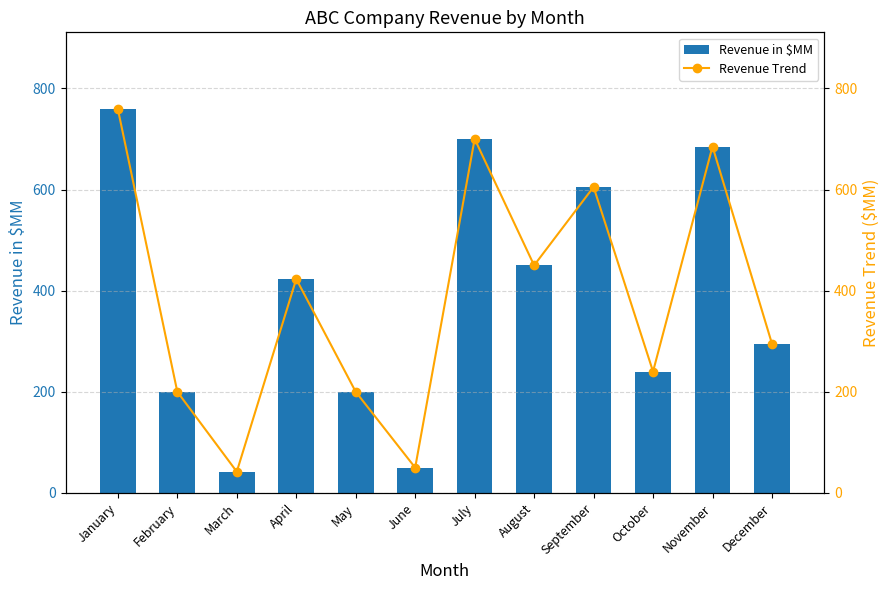

Are the bars horizontal?

No